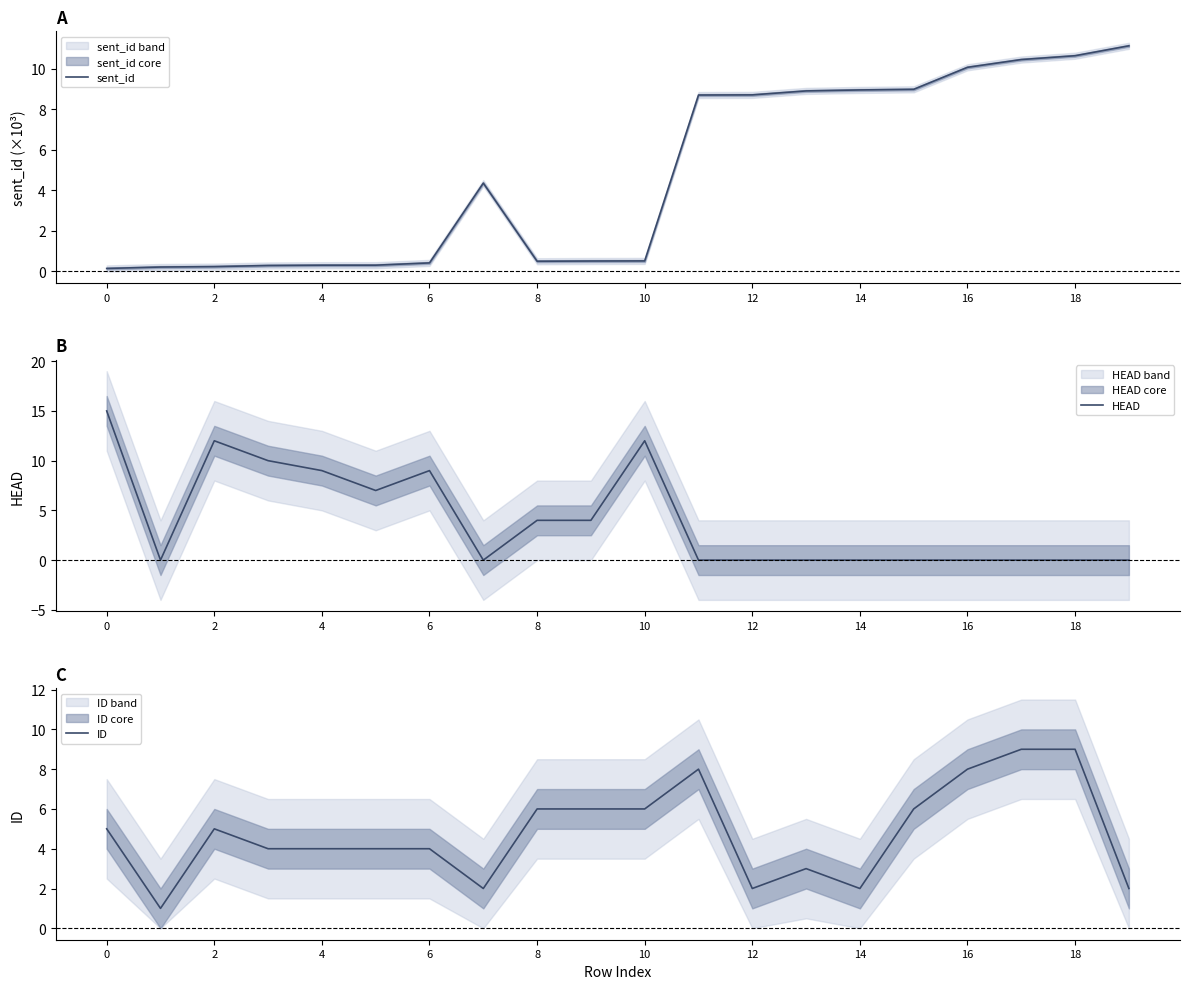

What is the highest value of the ID series?

9